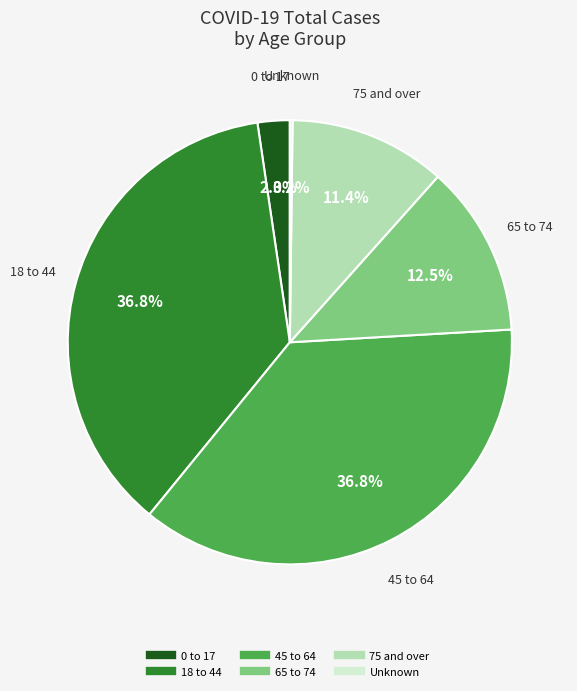

What is the ratio of the value at 0 to 17 to the value at 45 to 64?

0.1